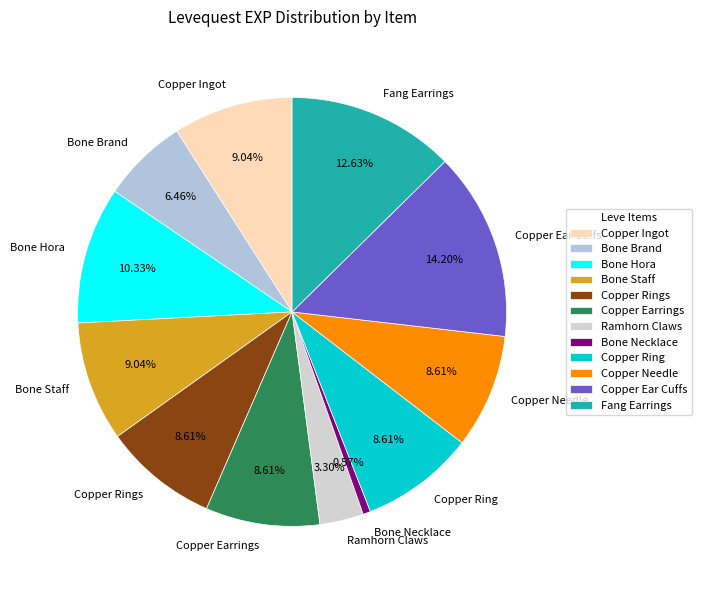

Count the number of slices in the pie.

12